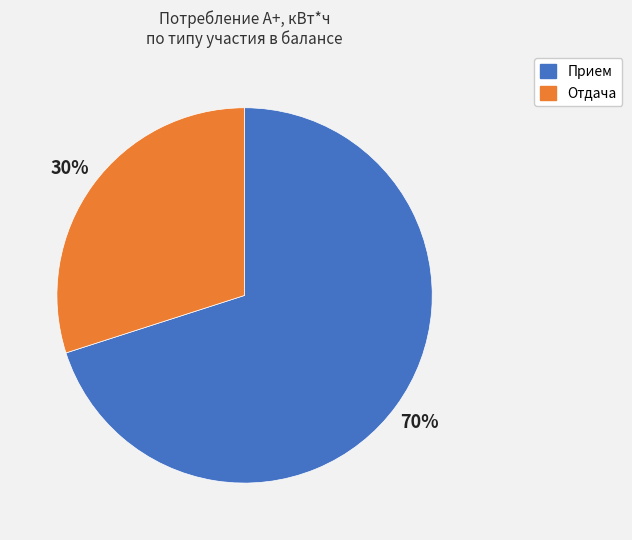

Is the sum of Прием and Отдача greater than half?

Yes